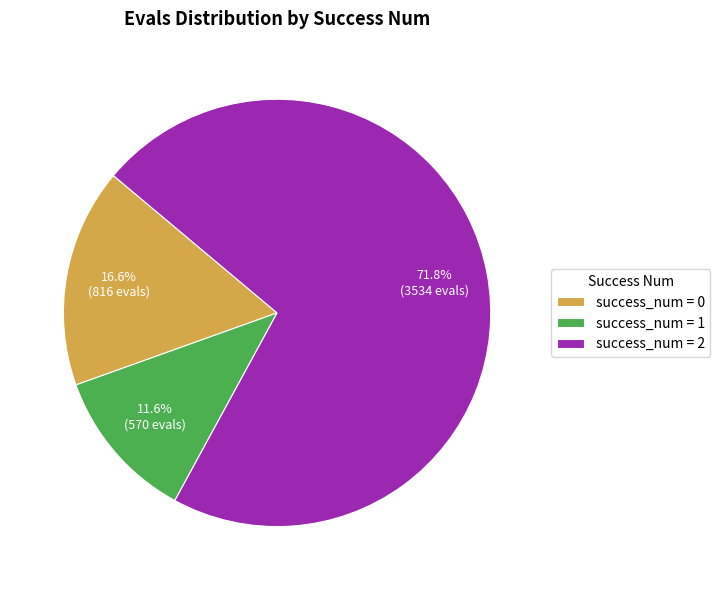

How many slices are in this pie chart?

3